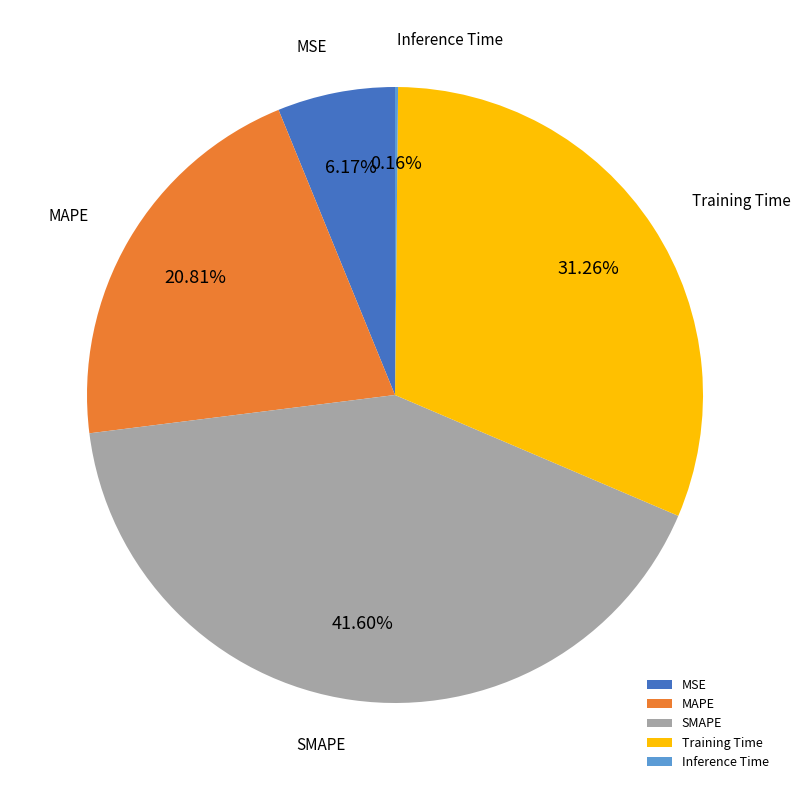

Is the sum of Training Time and SMAPE greater than half?

Yes